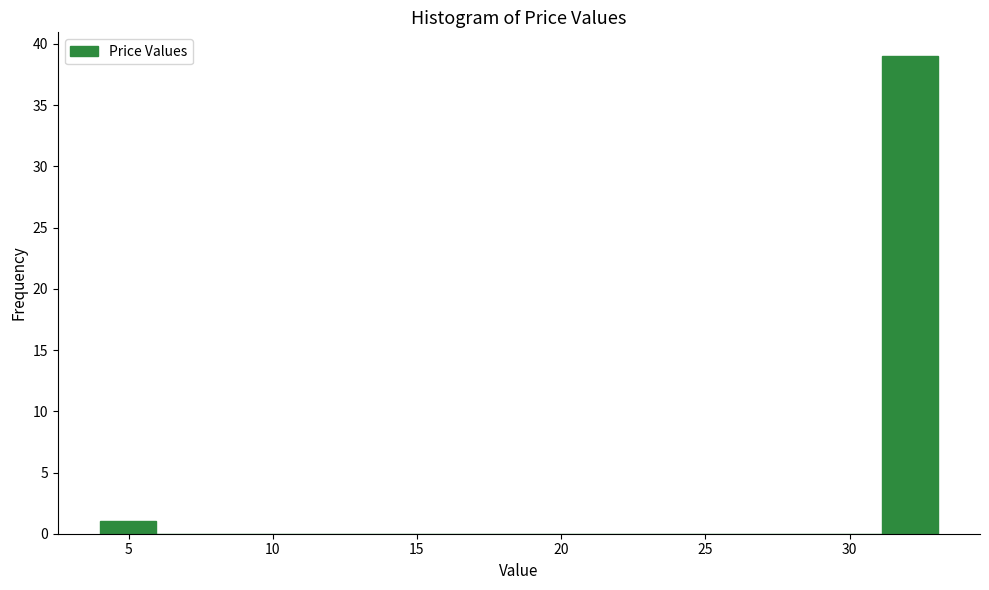

Around what value on the x-axis is the tallest bar? Give the approximate position of its centre, as read against the axis.

32.0